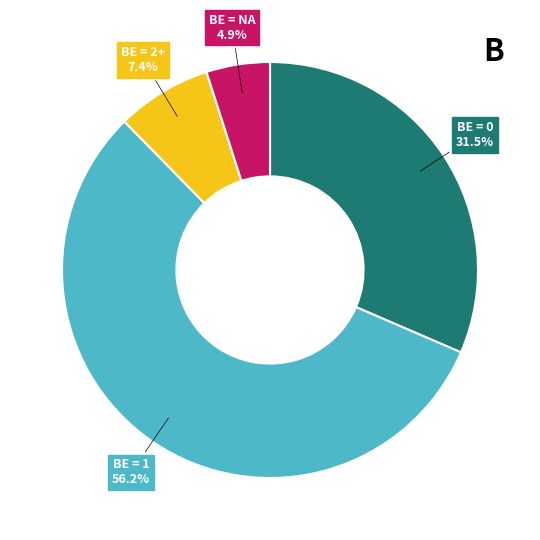

To the nearest percent, what is the difference between the largest and smallest slice percentages?

51%